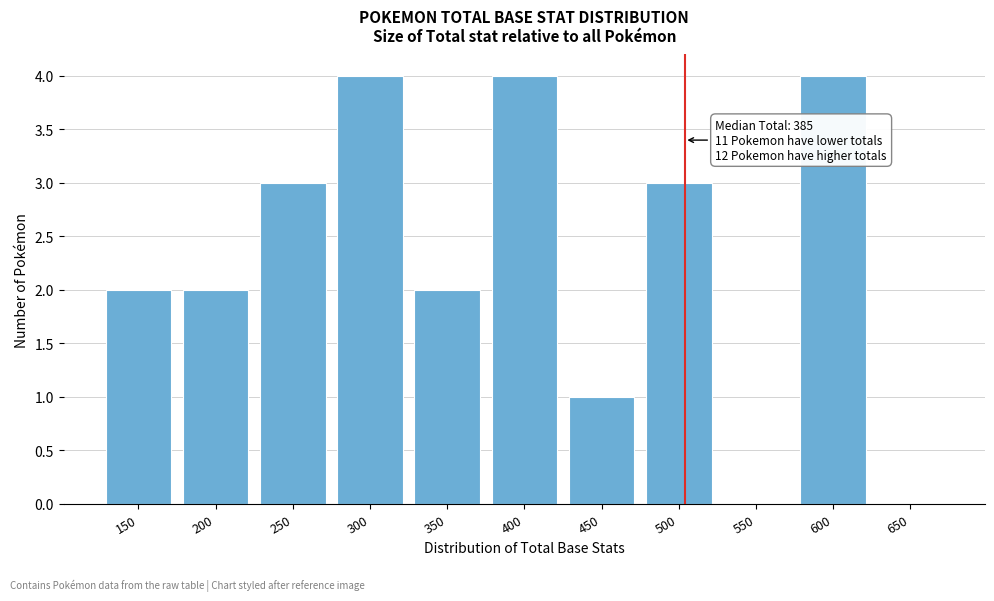

Reading left to right, transcribe all the data shown in this chart.

150=2	200=2	250=3	300=4	350=2	400=4	450=1	500=3	550=0	600=4	650=0